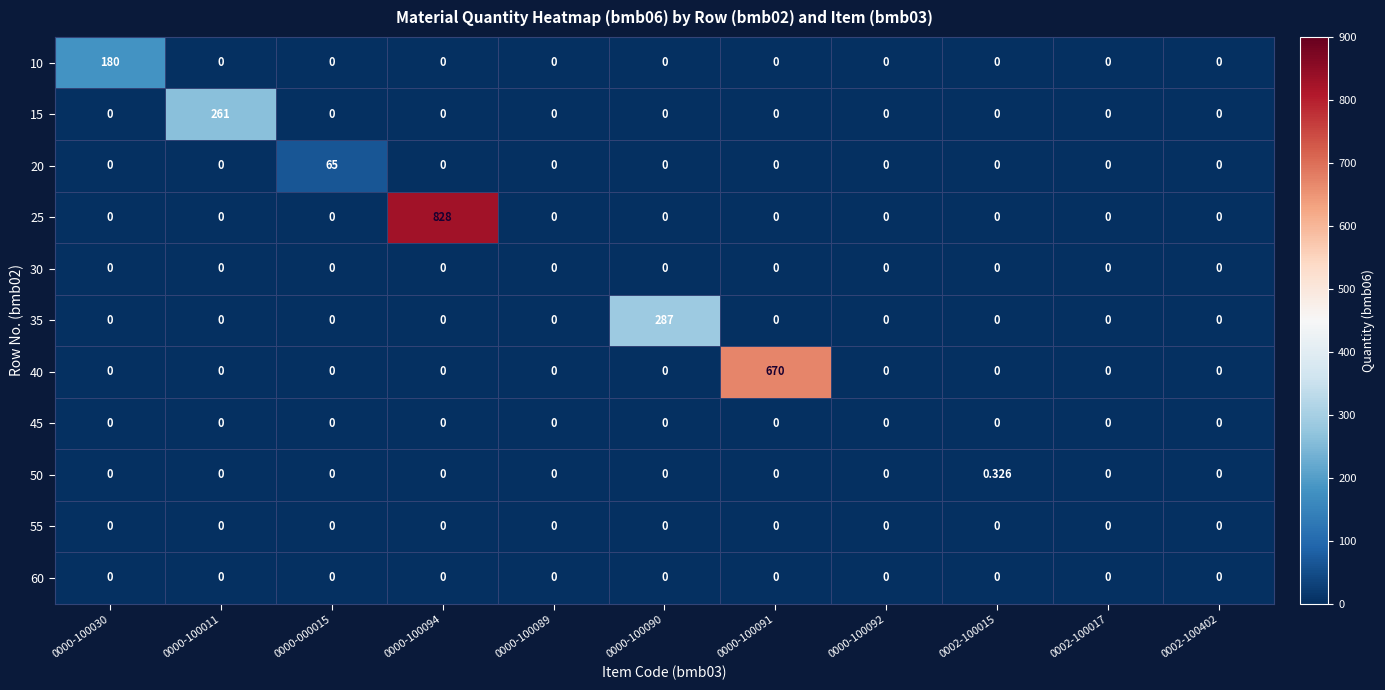

How many data points does each series have?

11